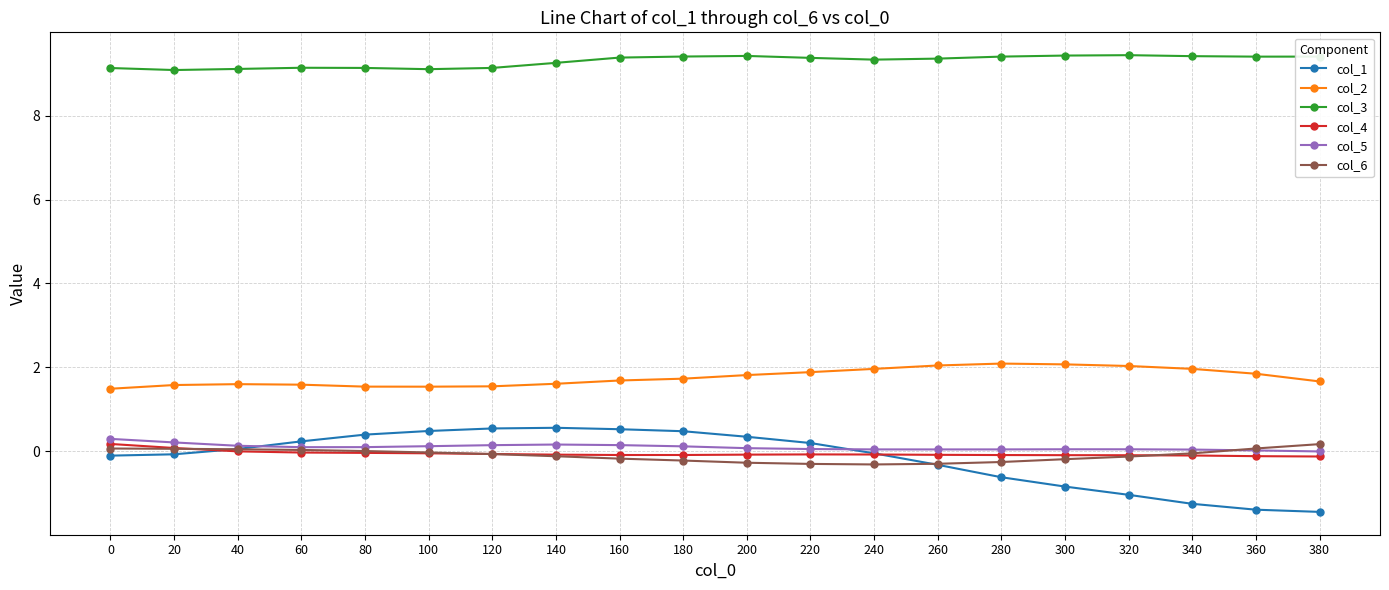

What is the value of the col_1 point at the 8th from the left?

0.6